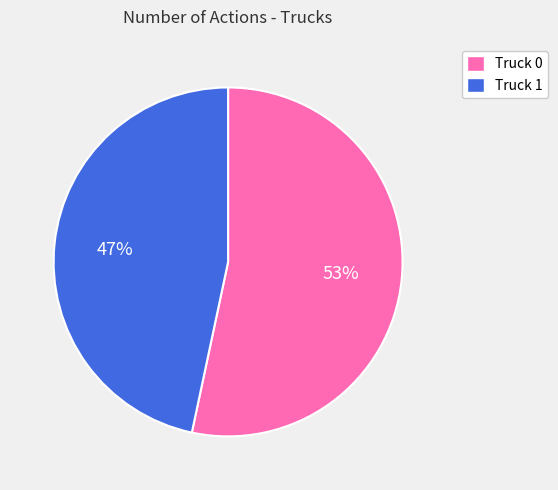

To the nearest percent, what percentage of the pie is Truck 0?

53%